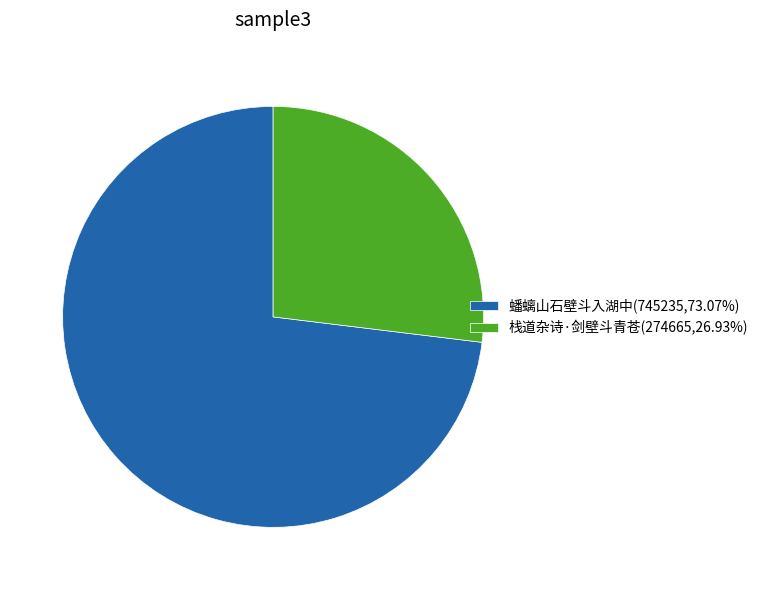

Which has a higher value, 栈道杂诗·剑壁斗青苍 or 蟠螭山石壁斗入湖中?

蟠螭山石壁斗入湖中